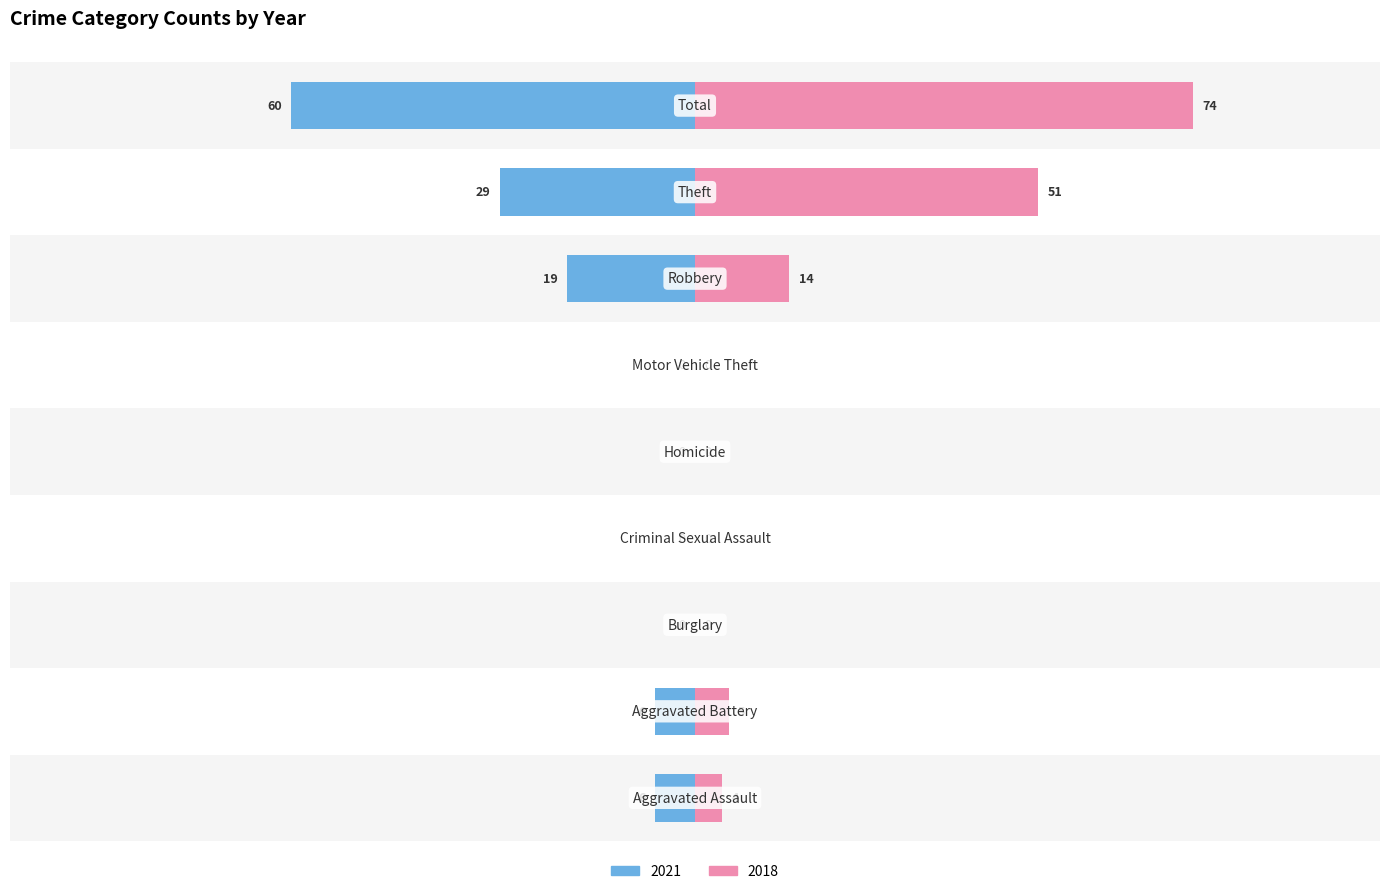

Which series has the widest spread of values?

2018